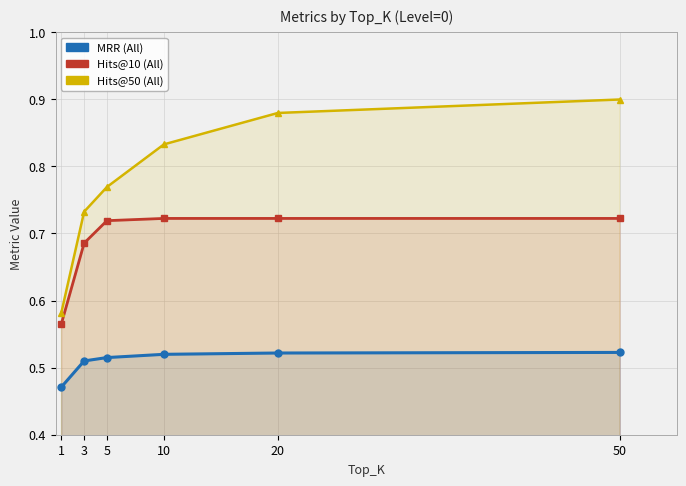

At which category is the sum across all series the highest?

50